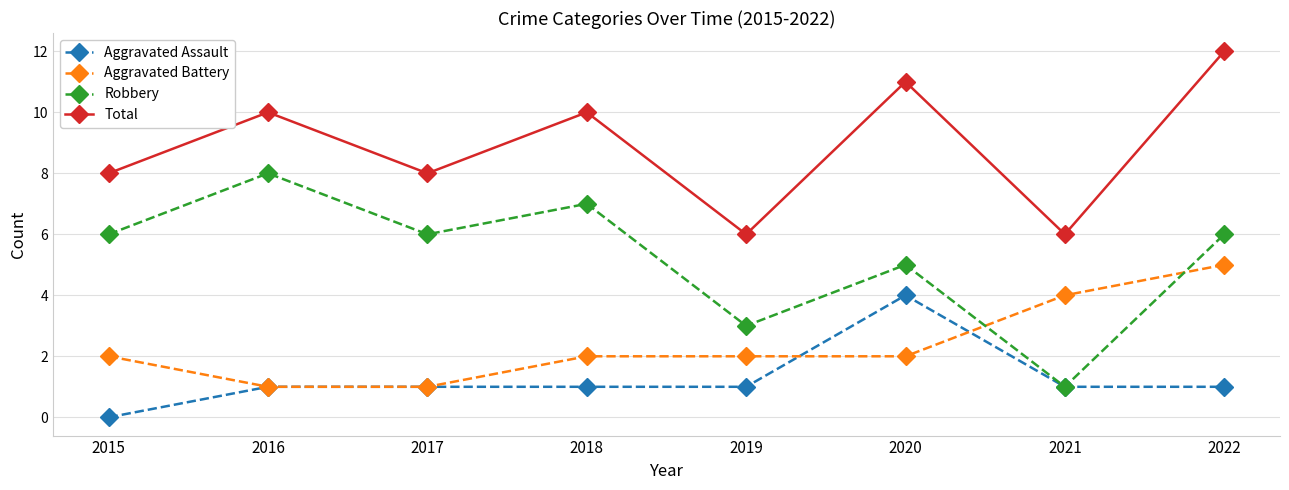

What are all the series names shown in the legend?

Aggravated Assault, Aggravated Battery, Robbery, Total